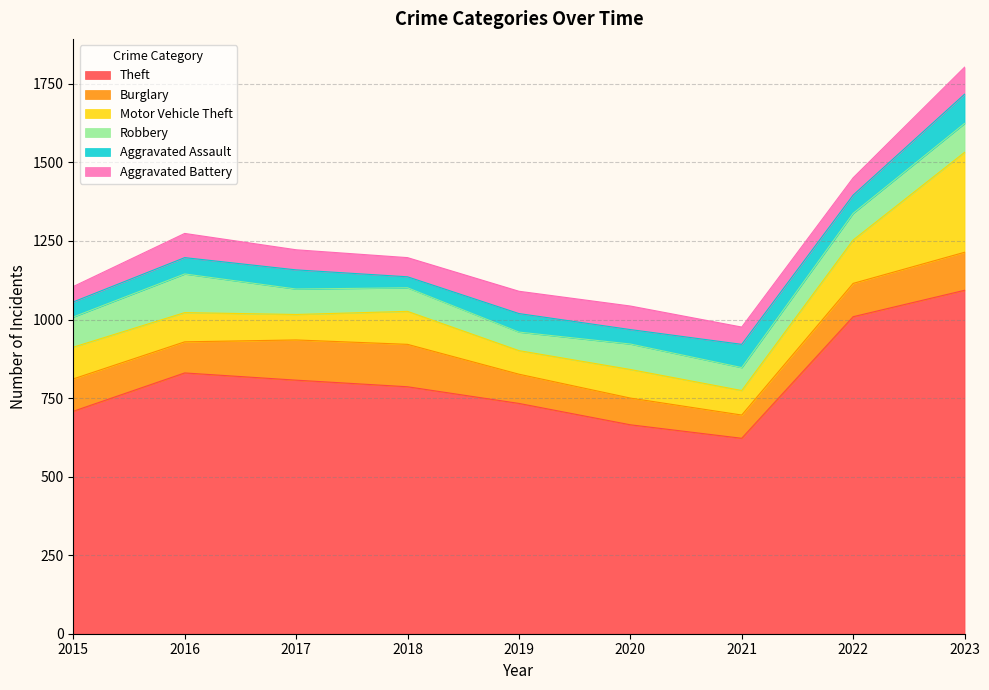

Rank the categories by Burglary value from lowest to highest.

2021, 2020, 2019, 2016, 2015, 2022, 2023, 2017, 2018